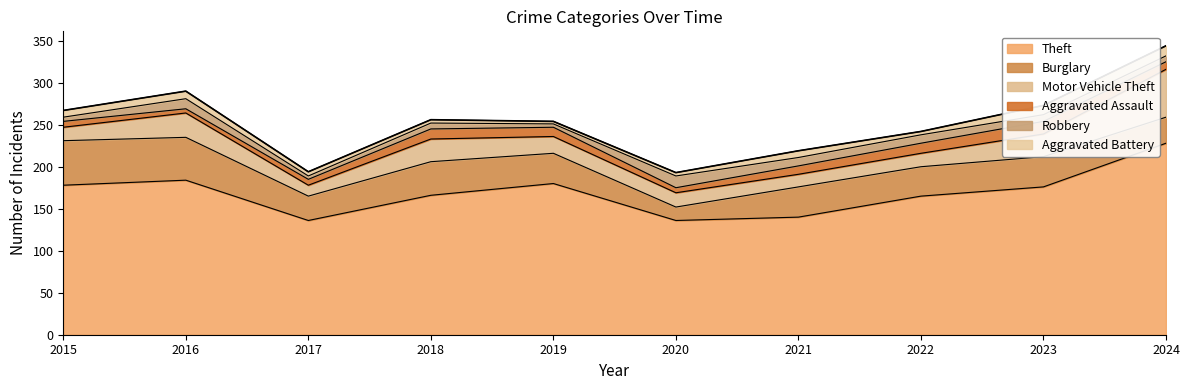

What is the value of the Robbery point at the 8th from the left?

10